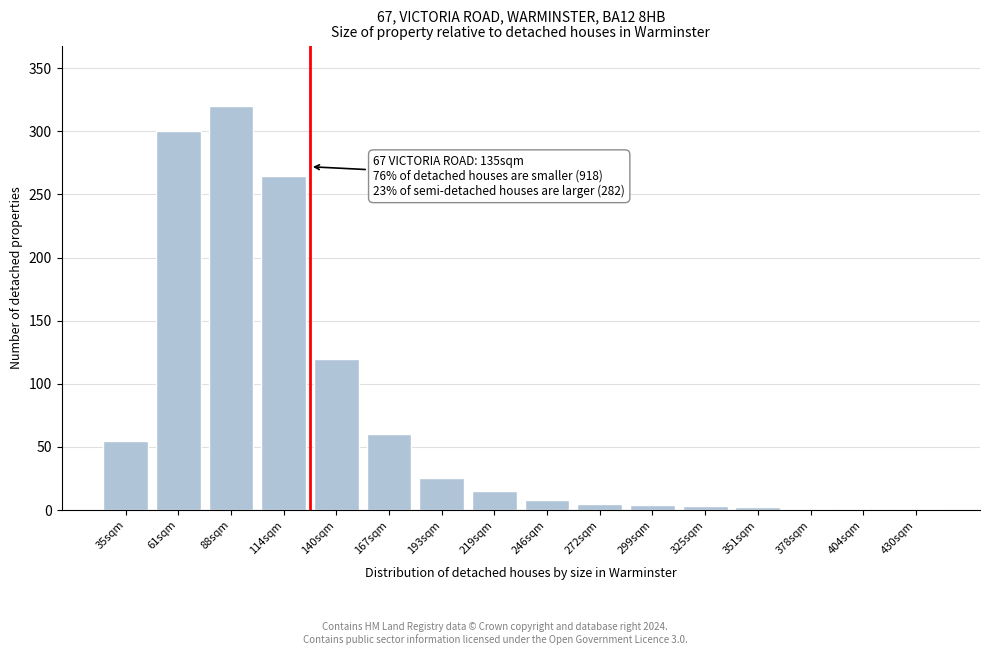

What is the sum of all values?

1185